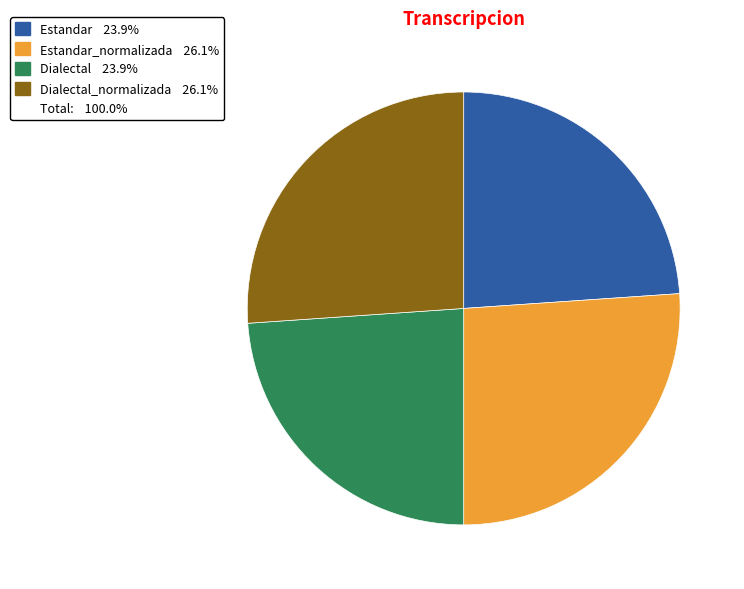

Does any single category account for the majority?

No